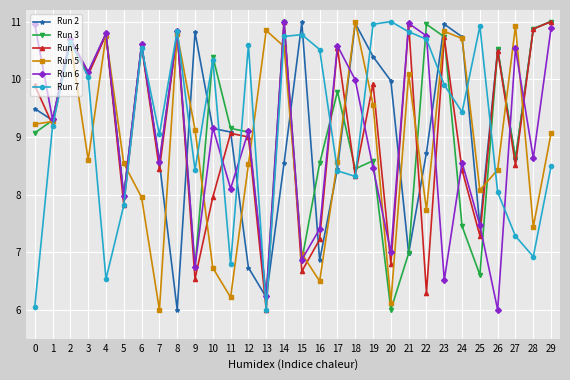

What is the minimum value for Run 5?

6.0